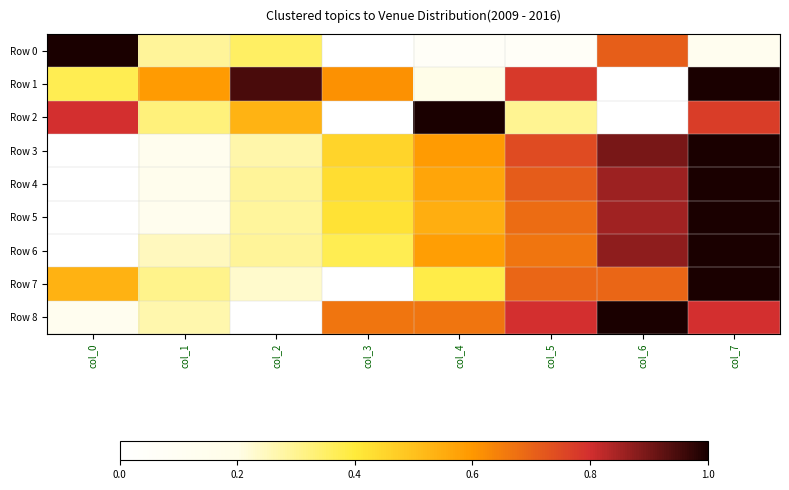

Reading left to right, extract all data points from this chart.

Row 0: col_0=1.0	col_1=0.3	col_2=0.4	col_3=0.0	col_4=0.1	col_5=0.1	col_6=0.7	col_7=0.1
Row 1: col_0=0.4	col_1=0.6	col_2=0.9	col_3=0.6	col_4=0.2	col_5=0.8	col_6=0.0	col_7=1.0
Row 2: col_0=0.8	col_1=0.3	col_2=0.5	col_3=0.0	col_4=1.0	col_5=0.3	col_6=0.0	col_7=0.8
Row 3: col_0=0.0	col_1=0.1	col_2=0.3	col_3=0.5	col_4=0.6	col_5=0.7	col_6=0.9	col_7=1.0
Row 4: col_0=0.0	col_1=0.1	col_2=0.3	col_3=0.4	col_4=0.6	col_5=0.7	col_6=0.9	col_7=1.0
Row 5: col_0=0.0	col_1=0.1	col_2=0.3	col_3=0.4	col_4=0.5	col_5=0.7	col_6=0.9	col_7=1.0
Row 6: col_0=0.0	col_1=0.2	col_2=0.3	col_3=0.4	col_4=0.6	col_5=0.7	col_6=0.9	col_7=1.0
Row 7: col_0=0.5	col_1=0.3	col_2=0.2	col_3=0.0	col_4=0.4	col_5=0.7	col_6=0.7	col_7=1.0
Row 8: col_0=0.1	col_1=0.3	col_2=0.0	col_3=0.7	col_4=0.7	col_5=0.8	col_6=1.0	col_7=0.8